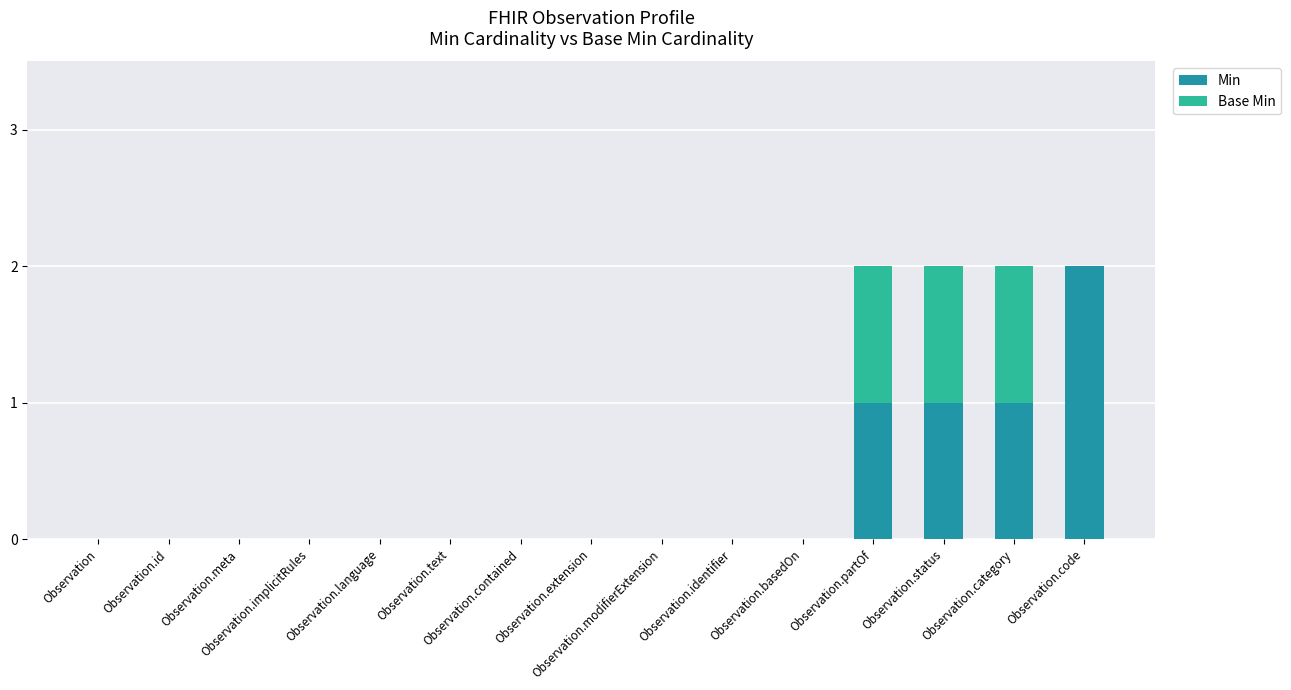

What is the sum of all Min values?

5